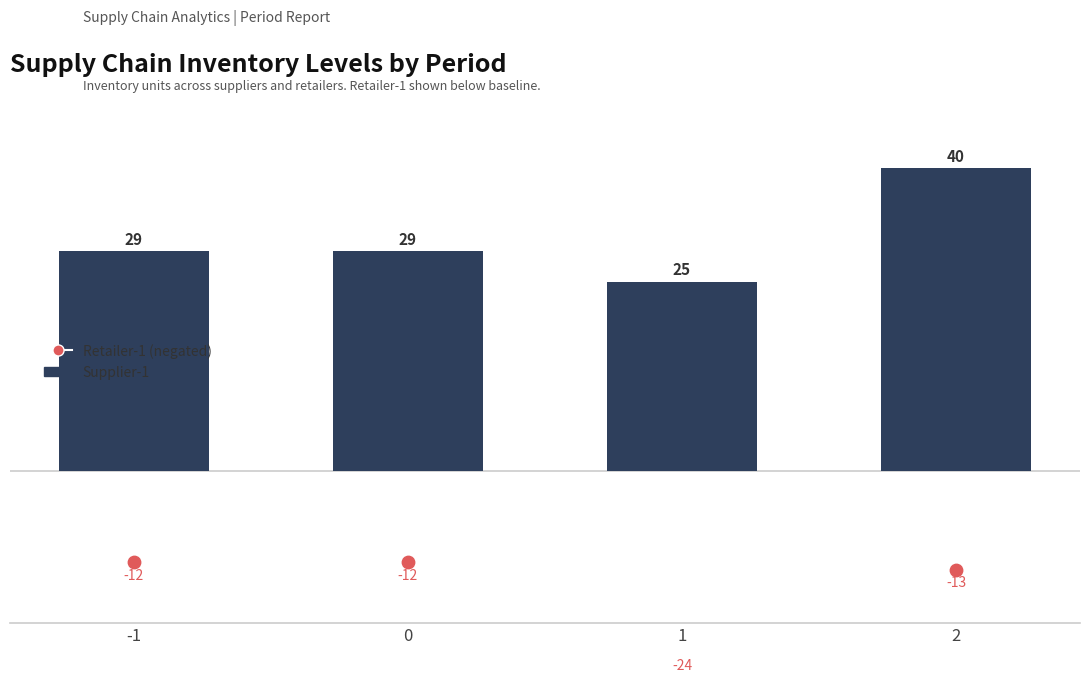

At which category is the sum across all series the highest?

2